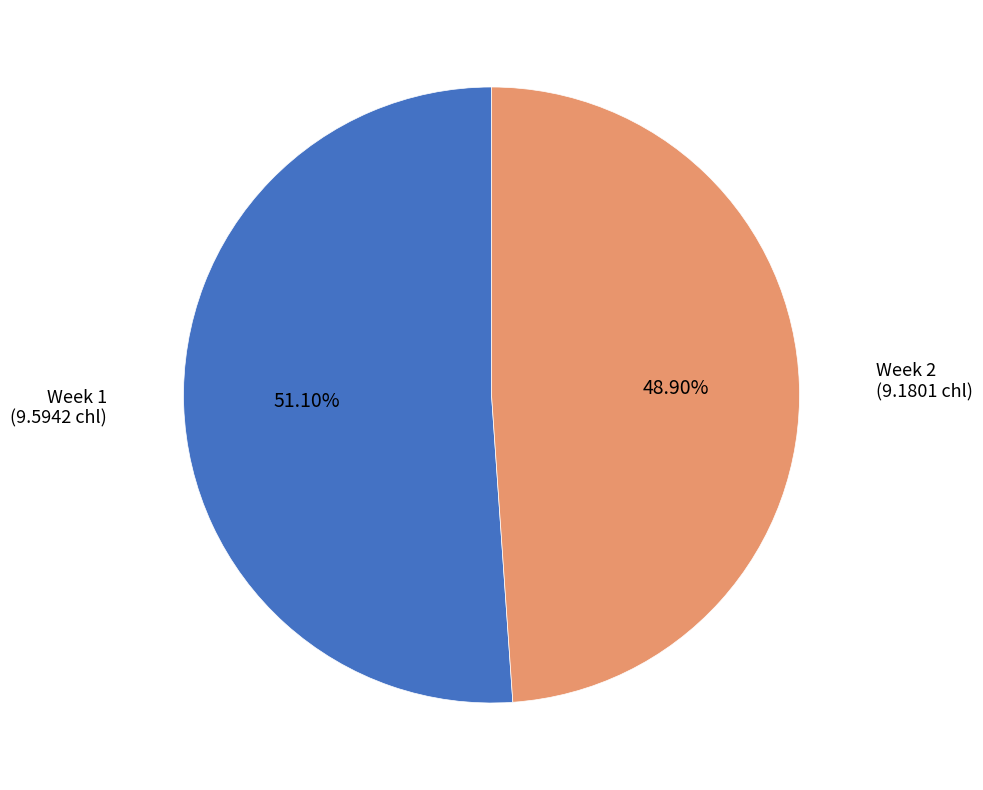

Rank the categories by value from lowest to highest.

Week 2, Week 1